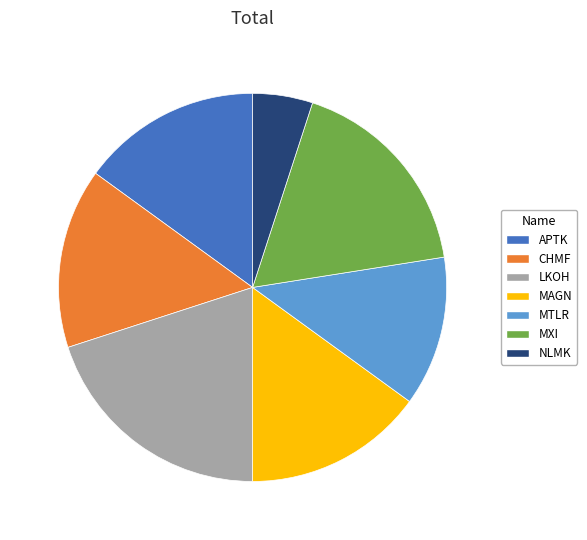

Which category has the biggest portion of the pie?

LKOH